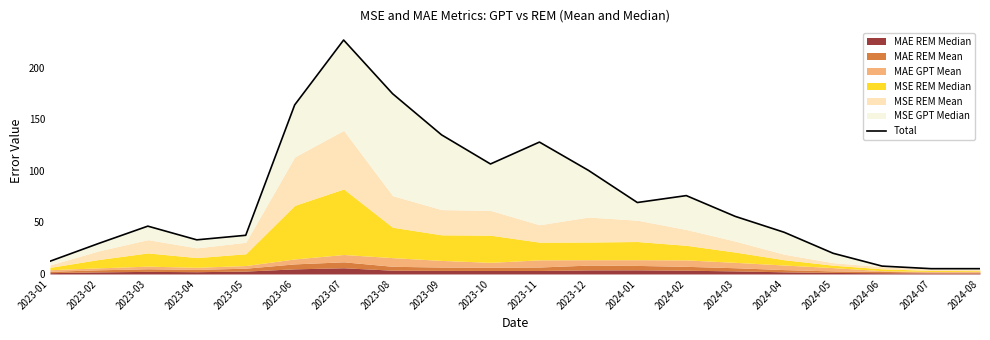

Count the number of values greater than 55.

10